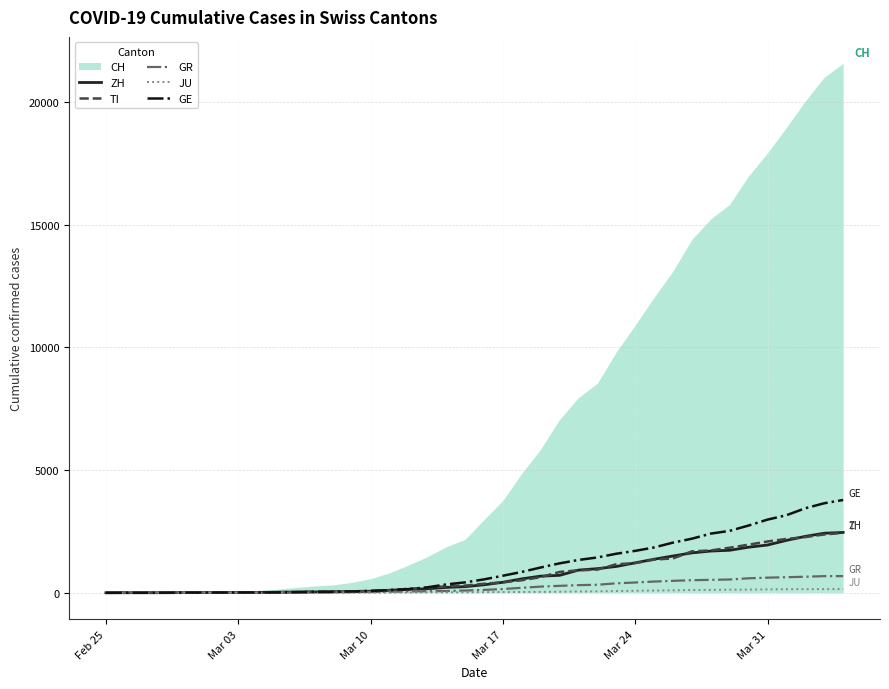

True or false: GR and ZH cross at least once.

False